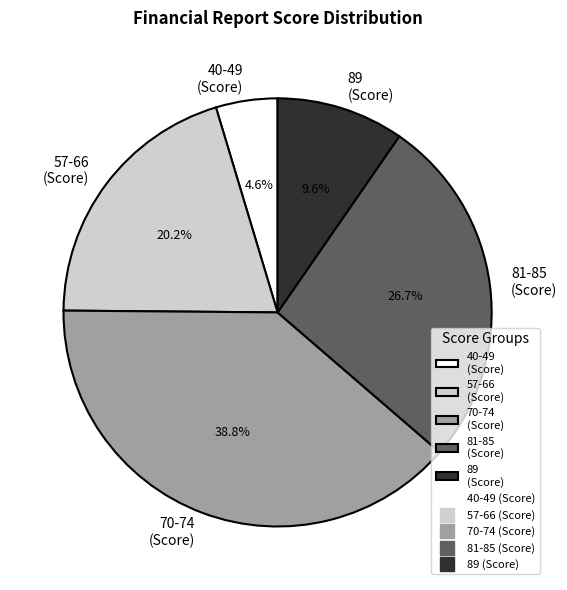

Do 89 (Score) and 57-66 (Score) together represent more than half of the pie?

No